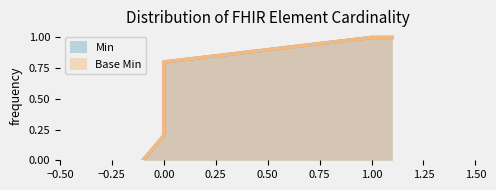

Is it true that Base Min equals 0 at Extension.extension?

False